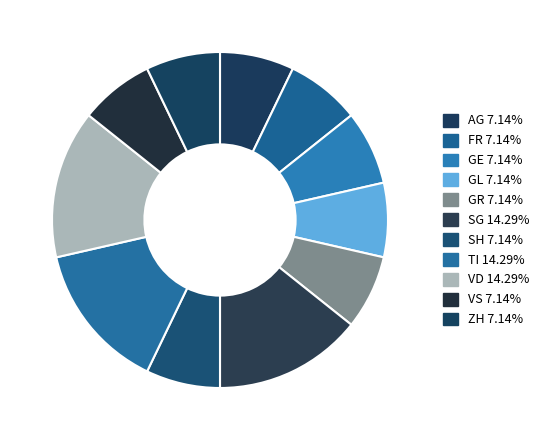

Is it true that GL is 18% of the pie?

False